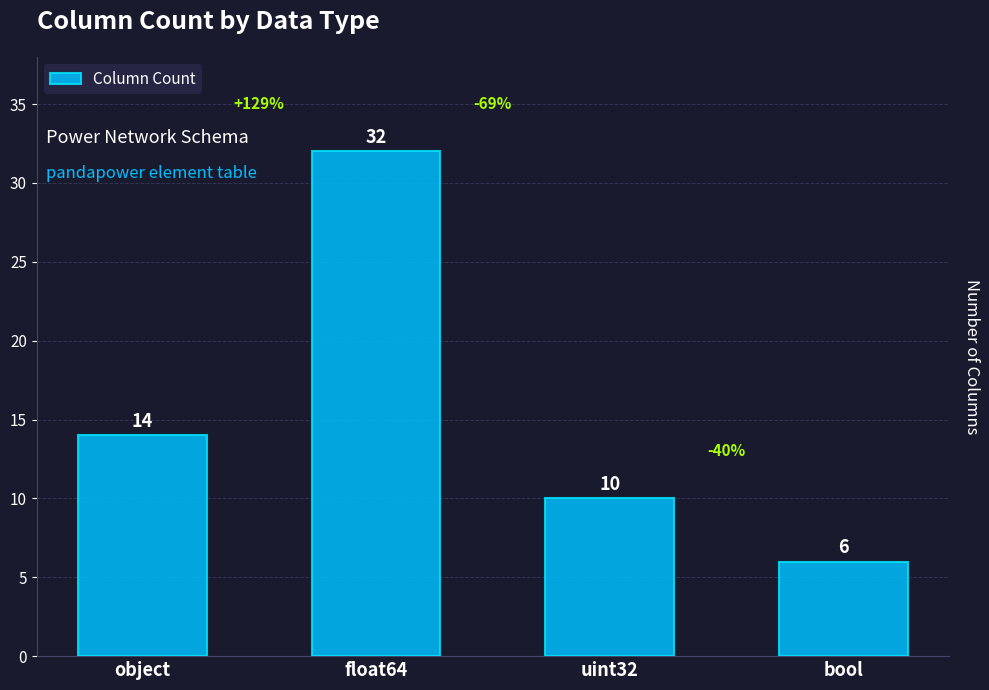

Reading left to right, what are all the values shown in this chart?

14	32	10	6